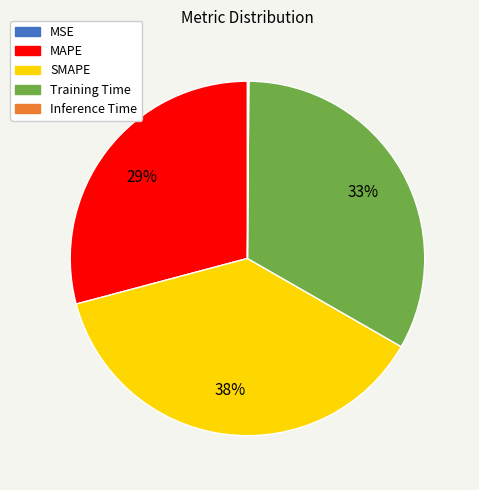

Do Training Time and SMAPE together represent more than half of the pie?

Yes